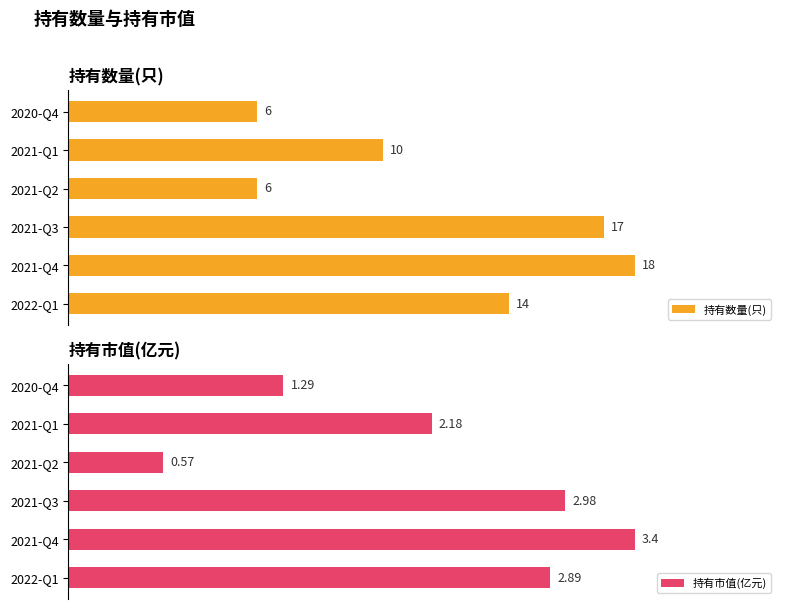

Rank the series by their average value, from highest to lowest.

持有数量(只), 持有市值(亿元)